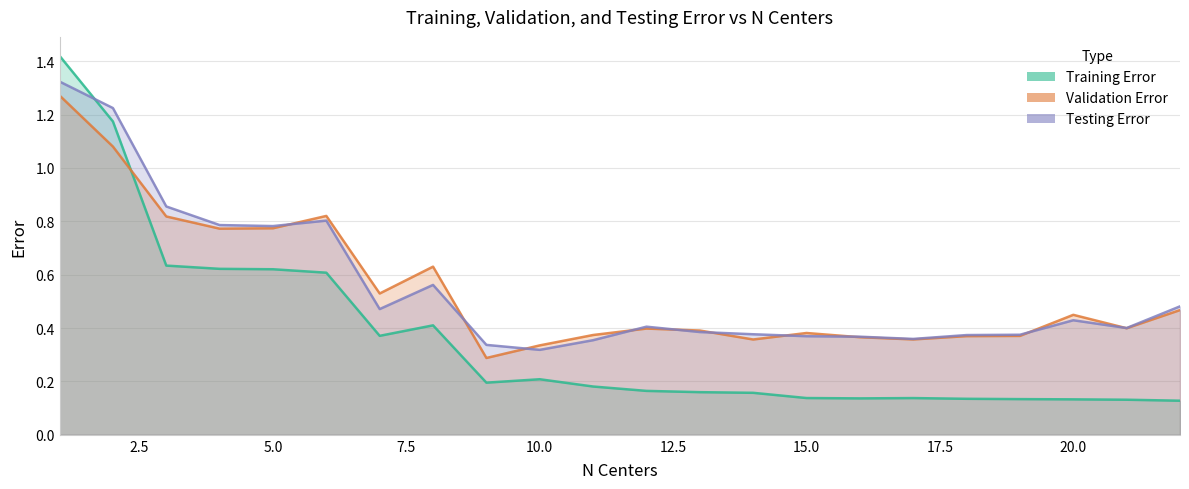

Reading left to right, what are all the values shown in this chart?

Training Error: 1.4	1.2	0.6	0.6	0.6	0.6	0.4	0.4	0.2	0.2	0.2	0.2	0.2	0.2	0.1	0.1	0.1	0.1	0.1	0.1	0.1	0.1
Validation Error: 1.3	1.1	0.8	0.8	0.8	0.8	0.5	0.6	0.3	0.3	0.4	0.4	0.4	0.4	0.4	0.4	0.4	0.4	0.4	0.4	0.4	0.5
Testing Error: 1.3	1.2	0.9	0.8	0.8	0.8	0.5	0.6	0.3	0.3	0.4	0.4	0.4	0.4	0.4	0.4	0.4	0.4	0.4	0.4	0.4	0.5